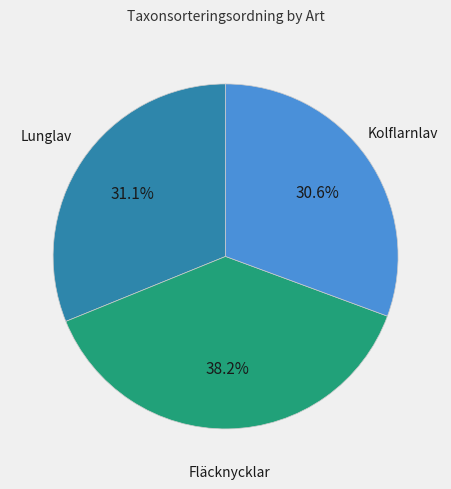

What is the total percentage of Lunglav and Kolflarnlav?

61.8%